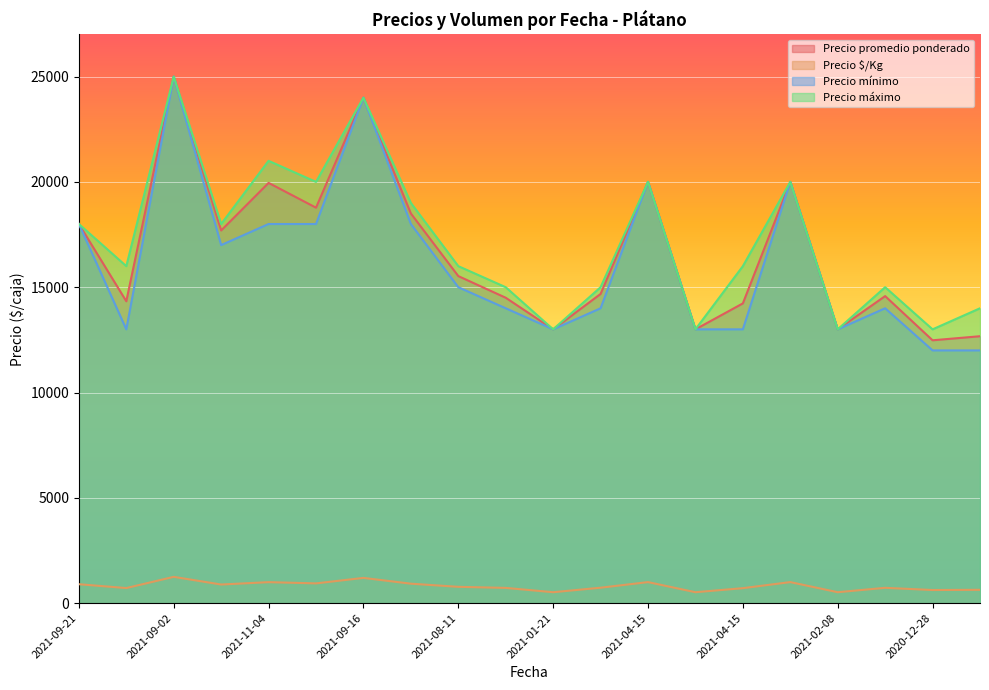

At which category does the chart reach its minimum across all series?

2021-01-21